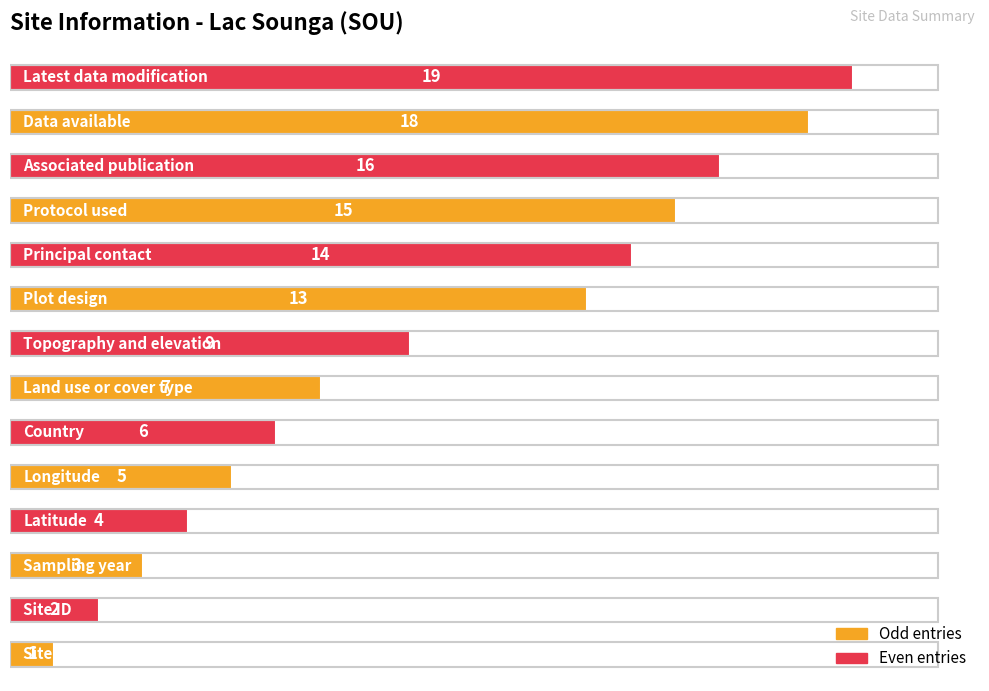

What is the difference between the second highest and minimum values?

17